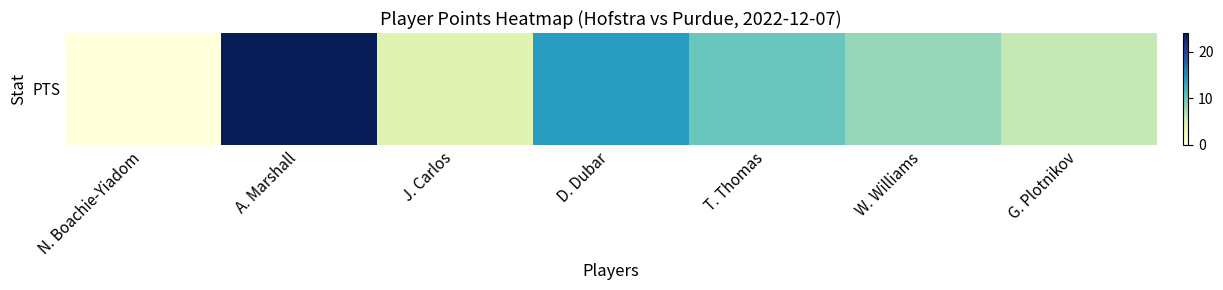

What is the difference between the second highest and minimum values?

14